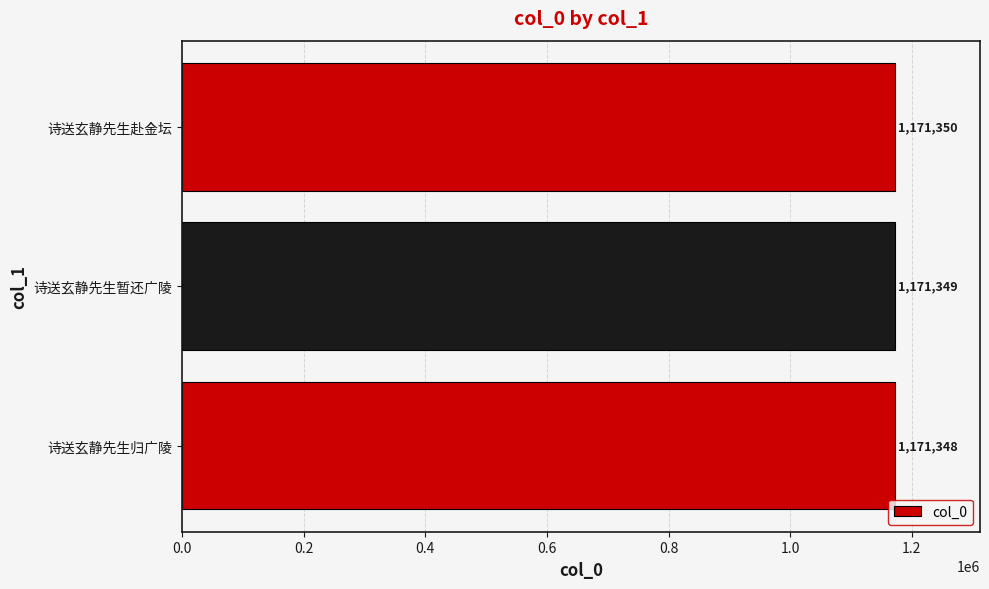

Count the number of data series in this chart.

1